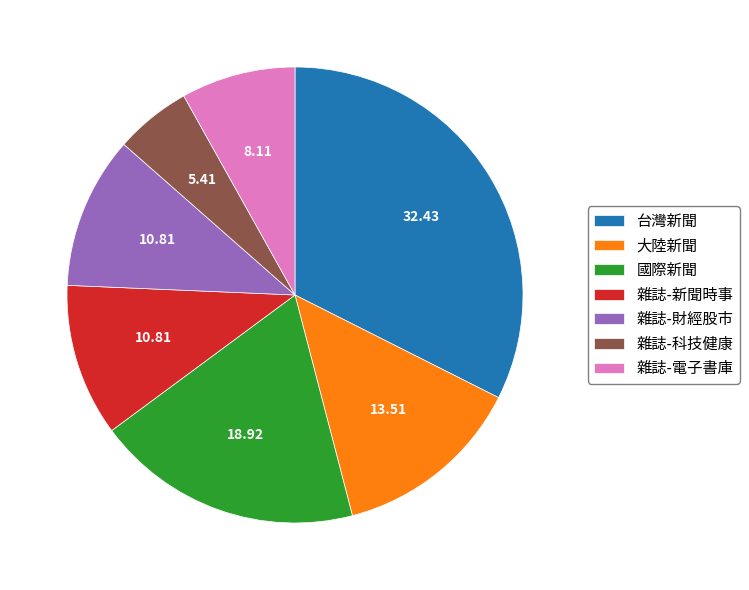

Which has a higher value, 雜誌-科技健康 or 雜誌-財經股市?

雜誌-財經股市